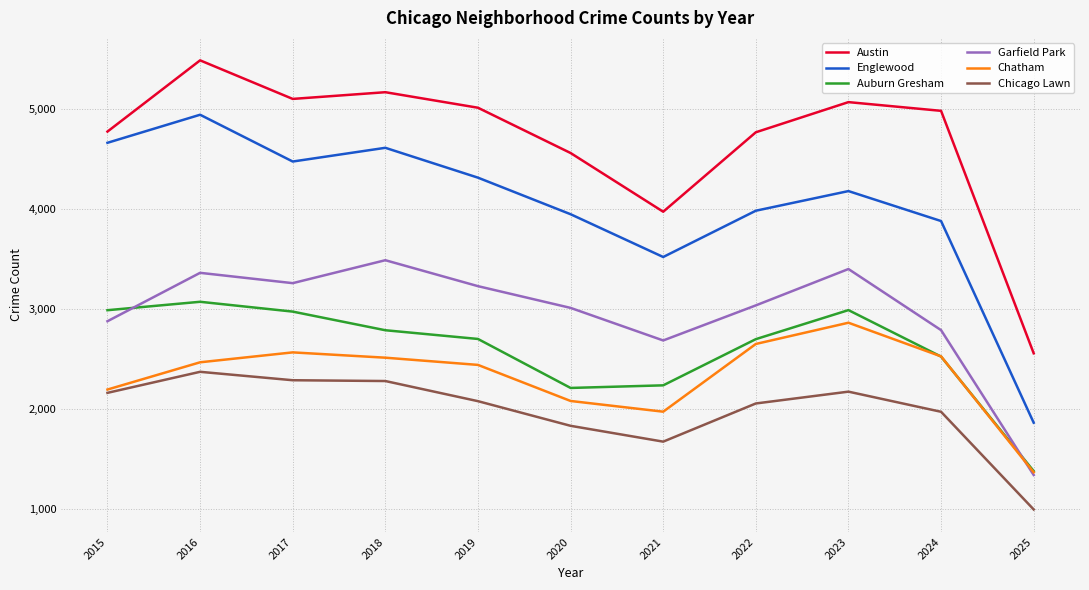

Does the chart display data point markers on the line(s)?

No